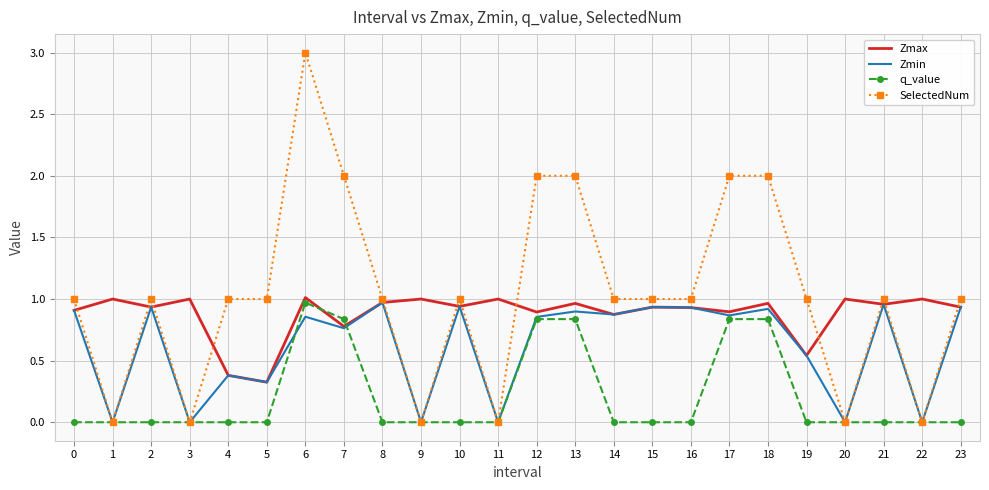

Which series has the largest total across all categories?

SelectedNum